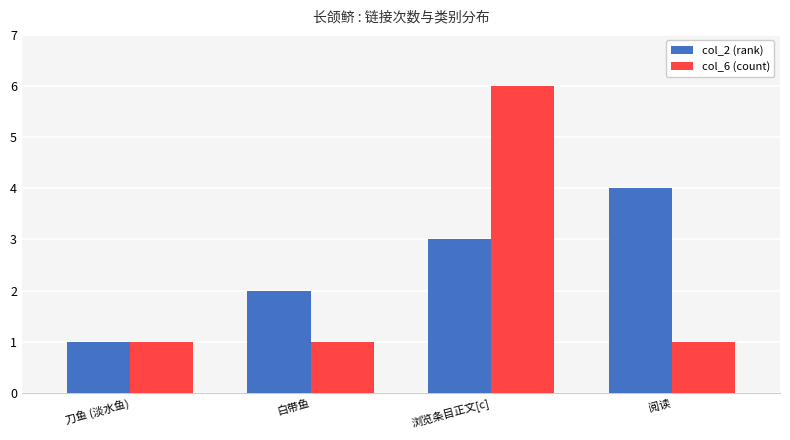

How many series are shown in this chart?

2